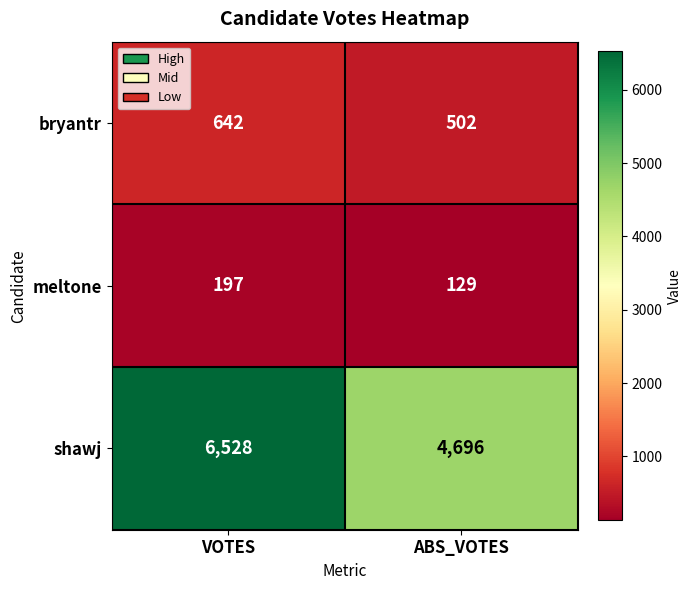

What is the total value across all series at ABS_VOTES?

5327